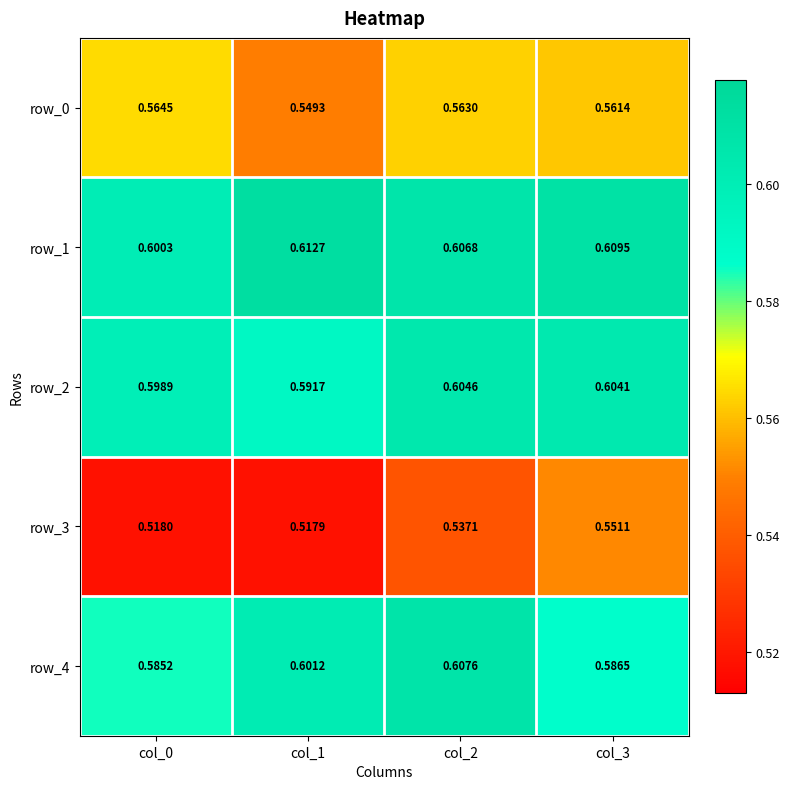

Rank the series at col_3 from highest to lowest value.

row_1, row_2, row_4, row_0, row_3